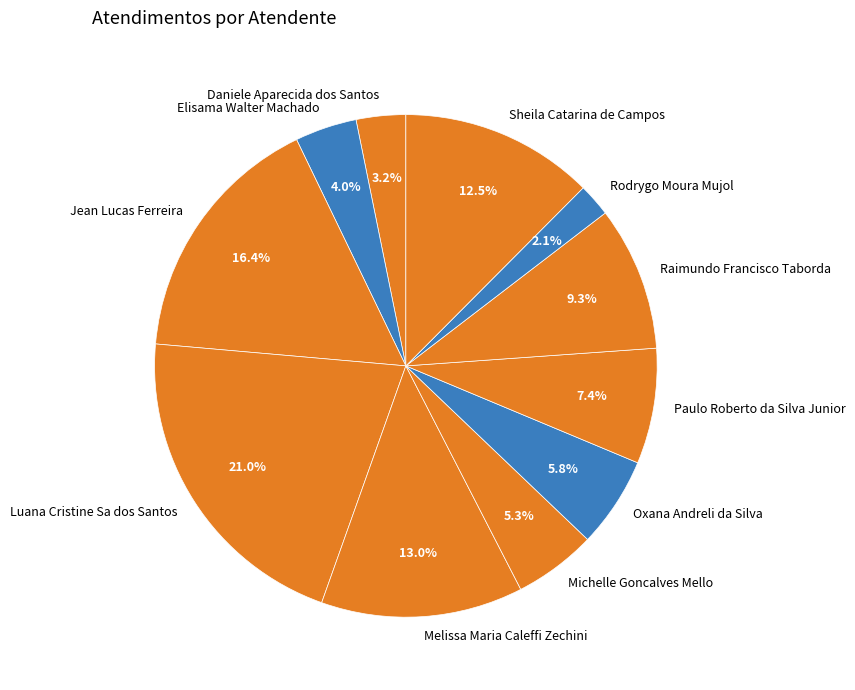

Which slice is the largest?

Luana Cristine Sa dos Santos